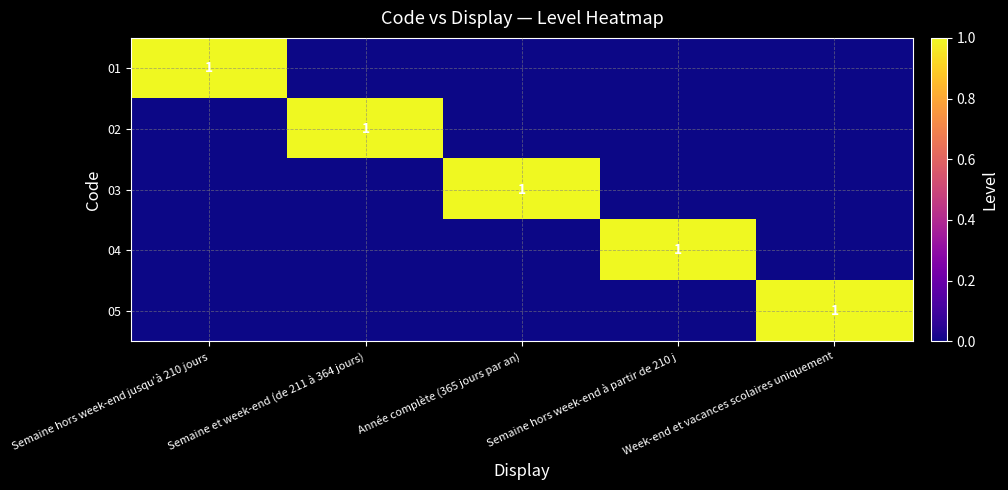

The value of 04 at Semaine hors week-end à partir de 210 j is 1. True or false?

True